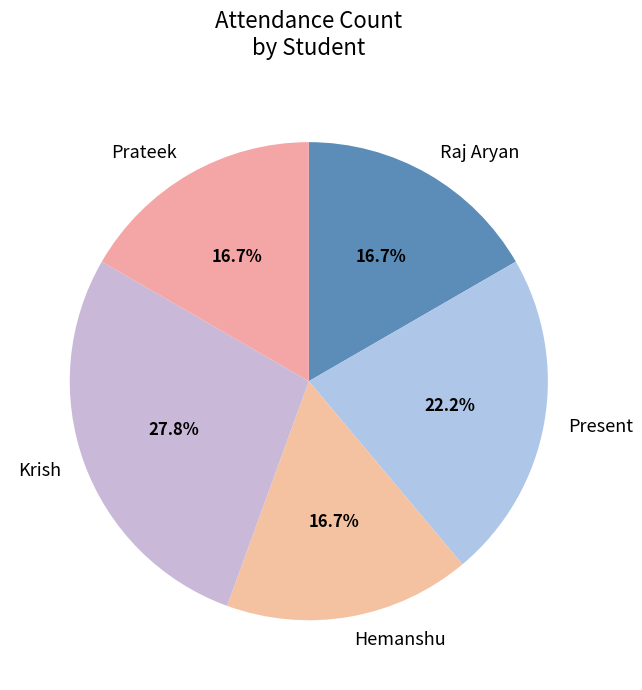

Combined, what portion of the pie is Present and Krish?

50.0%